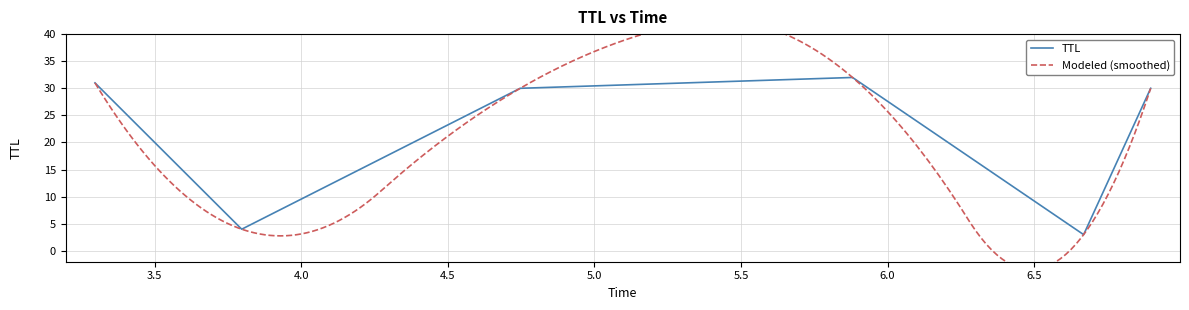

Rank the categories by value from lowest to highest.

6.668477703118697, 3.7973615906666964, 4.746993643464521, 6.897111331811175, 3.296946203103289, 5.880346154328436